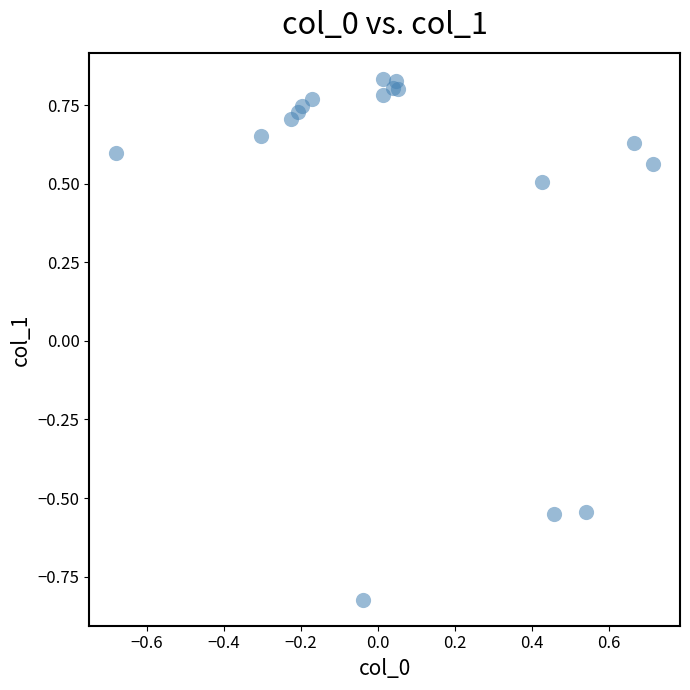

What Y value in the scatter plot is closest to 0?

0.5